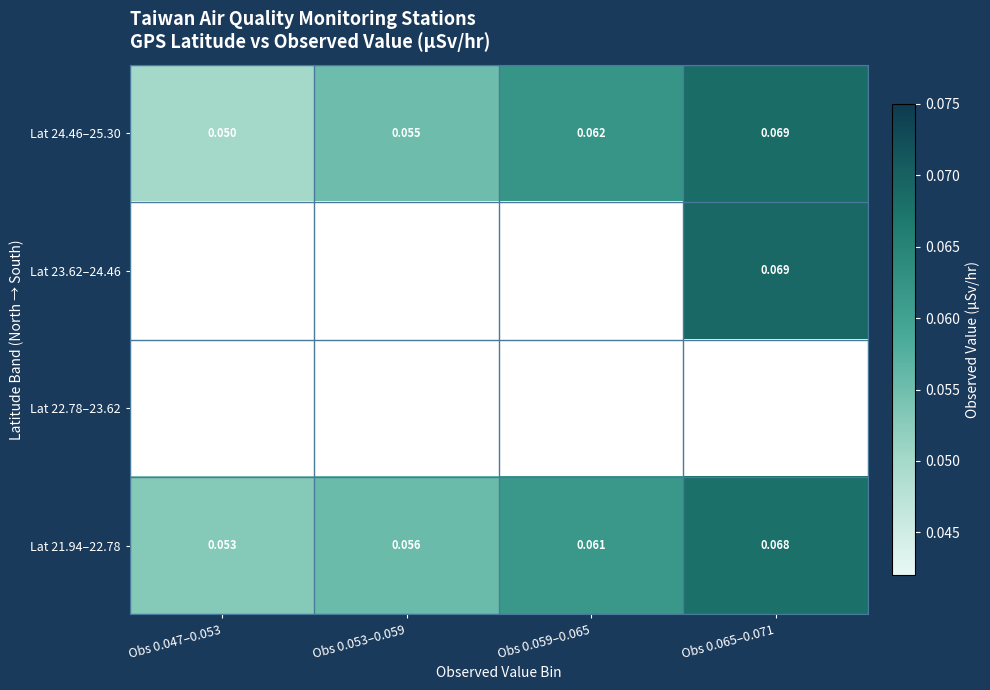

Which has a higher value, Obs 0.065–0.071 or Obs 0.047–0.053?

Obs 0.065–0.071